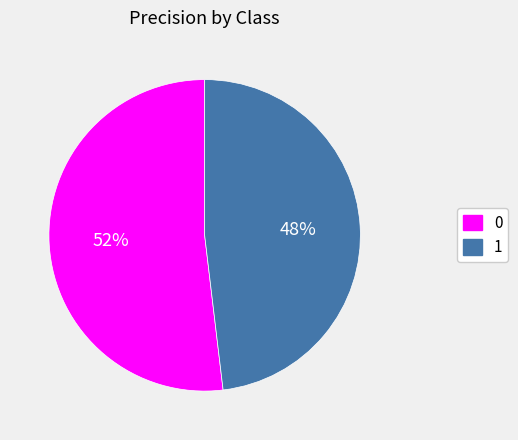

Is the sum of 1 and 0 greater than half?

Yes